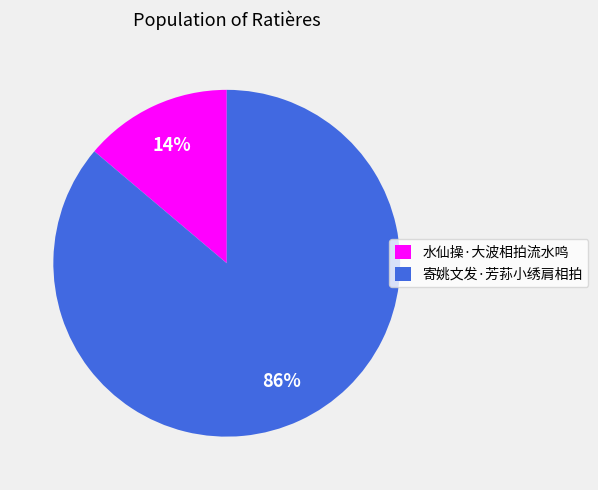

Is it true that 水仙操·大波相拍流水鸣 is 14% of the pie?

True